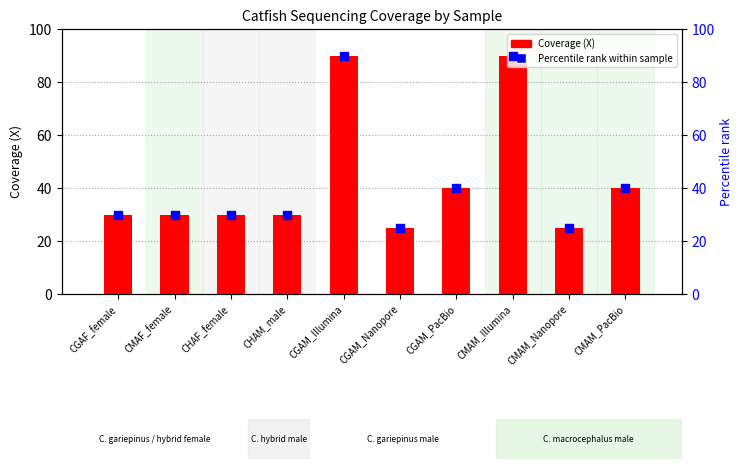

Is the value of Percentile rank within sample at CMAM_Illumina greater than the value of Coverage (X) at CMAM_Nanopore?

Yes